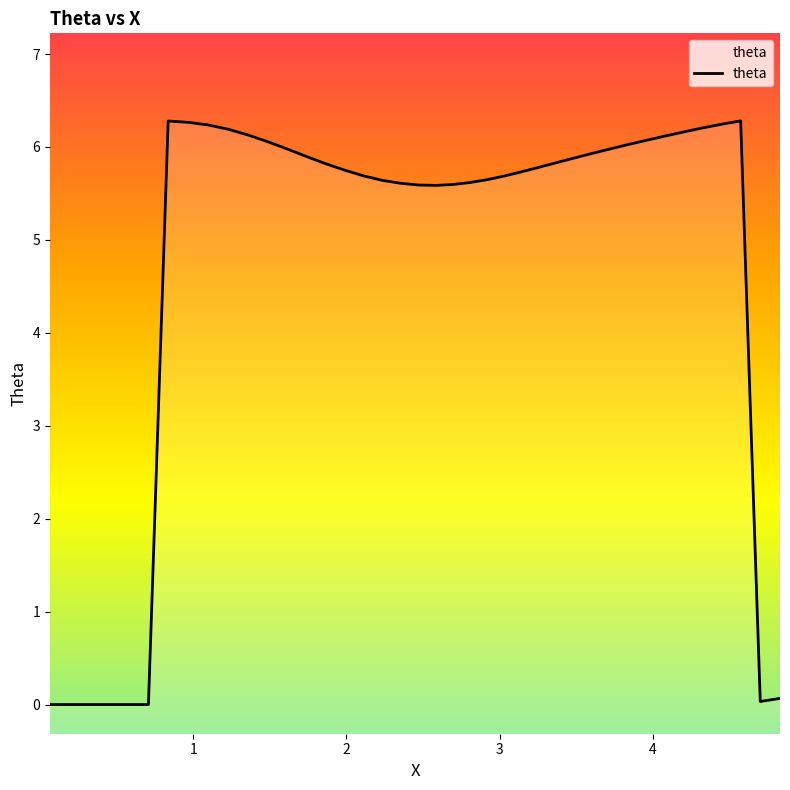

What is the difference between the second highest and second lowest values?

6.3